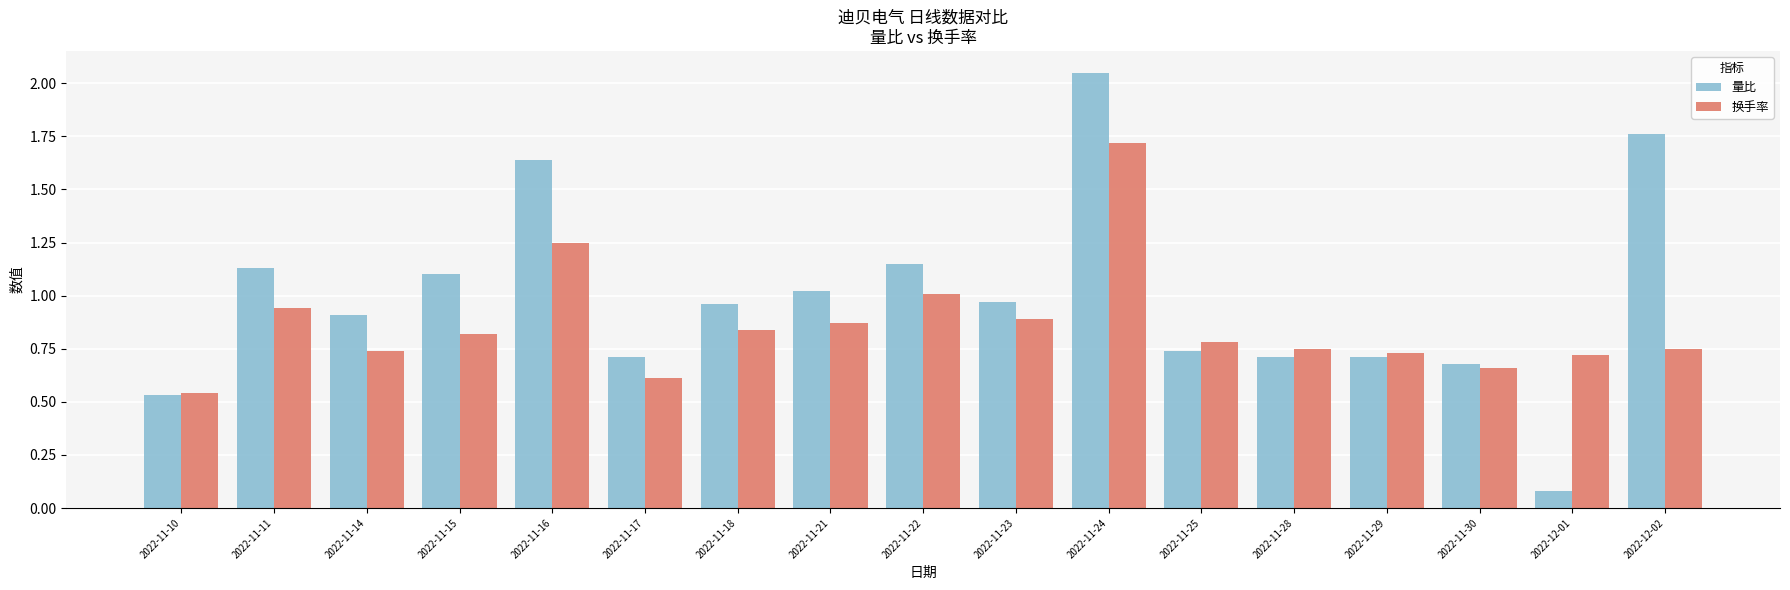

At which category does the chart reach its minimum across all series?

2022-12-01